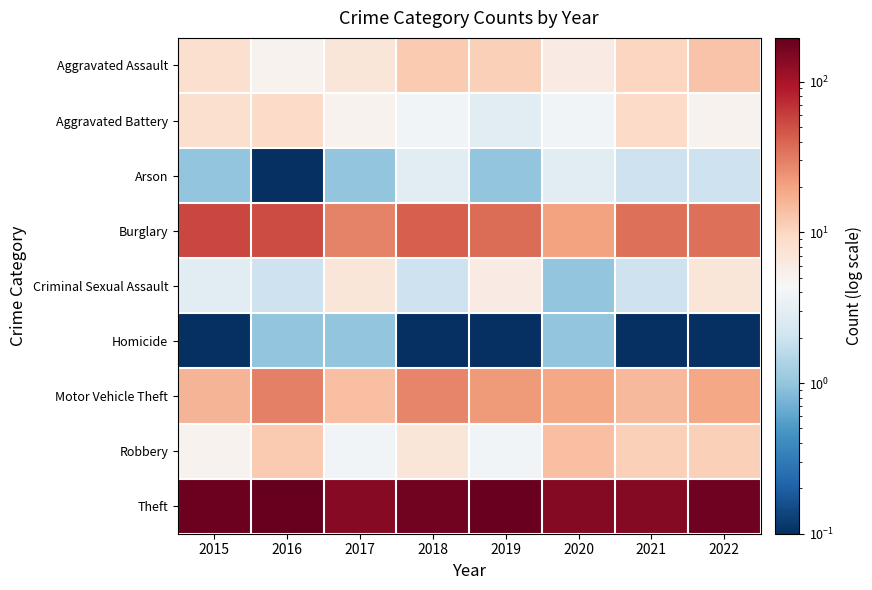

At how many categories does at least one series exceed 60?

8